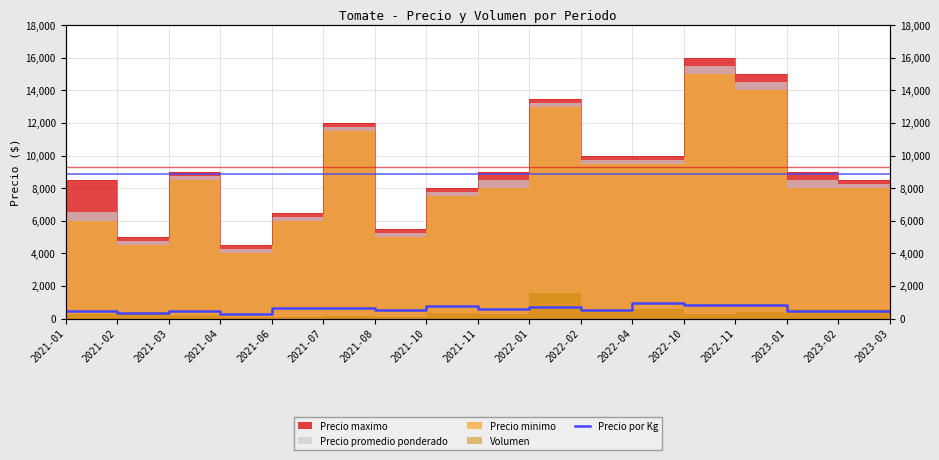

Reading left to right, extract all data points from this chart.

2021-01=436	2021-02=317	2021-03=487	2021-04=283	2021-06=625	2021-07=653	2021-08=525	2021-10=775	2021-11=567	2022-01=736	2022-02=542	2022-04=975	2022-10=861	2022-11=806	2023-01=472	2023-02=458	2023-03=444